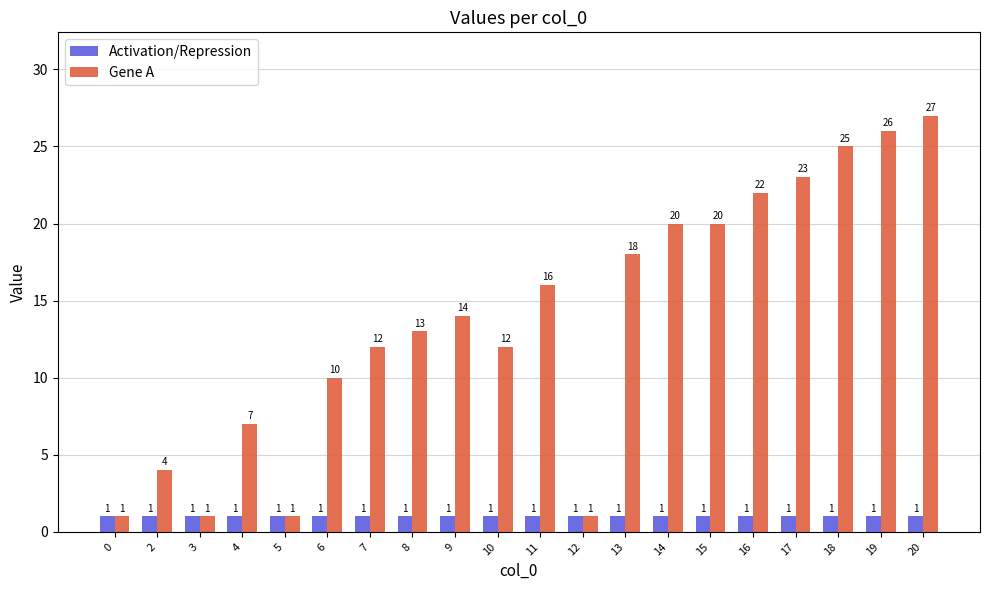

True or false: Gene A has a value of 6 at 15.

False